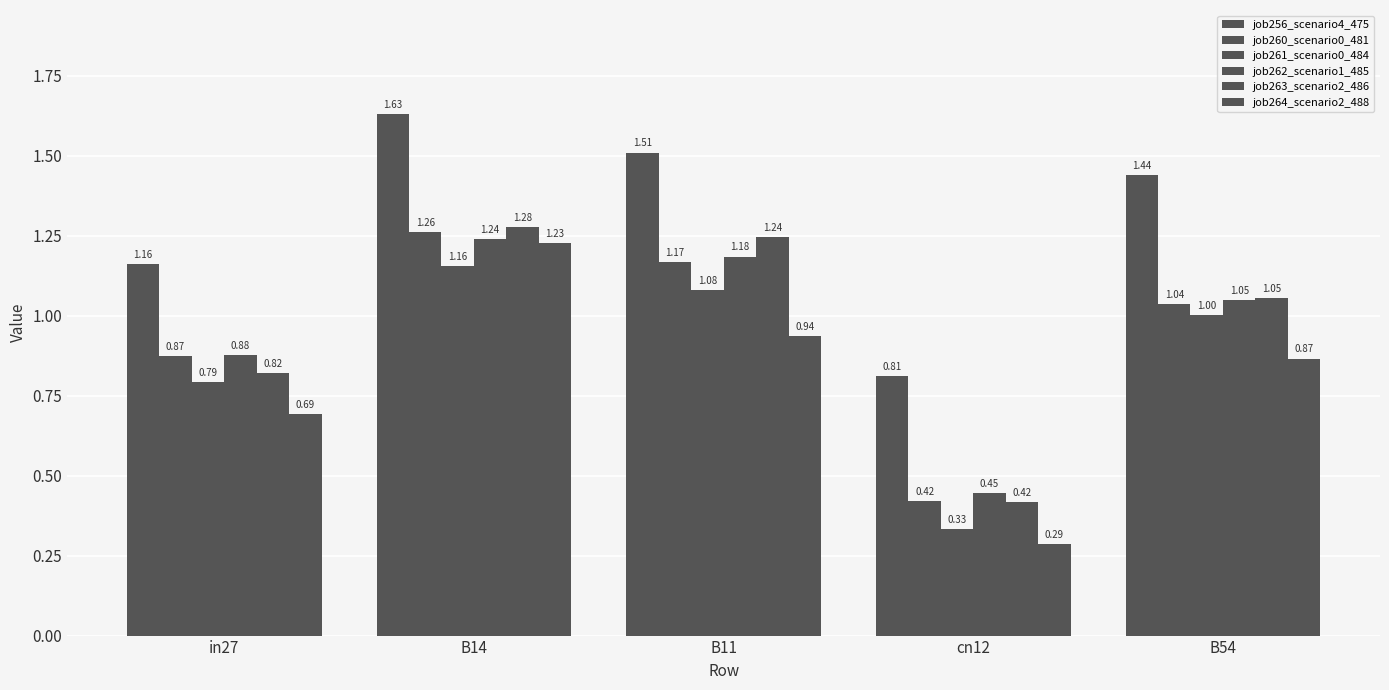

What is the sum of all job256_scenario4_475 values?

6.5